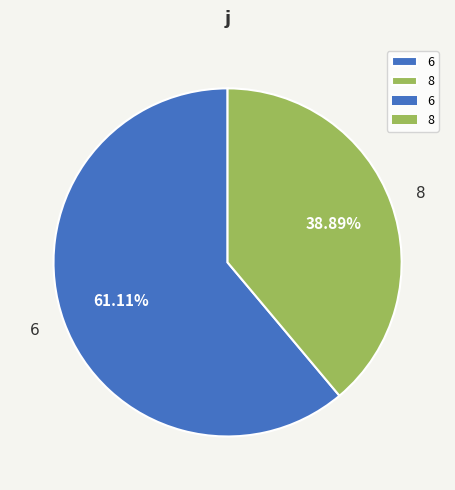

How many segments does this pie chart have?

2